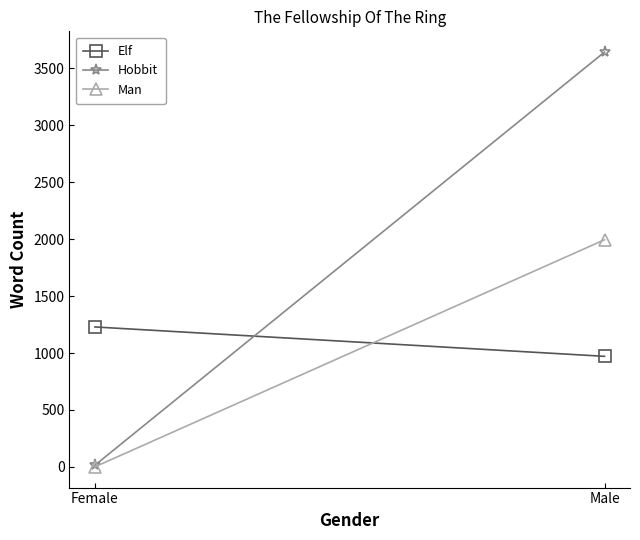

At how many categories does at least one series exceed 1446?

1